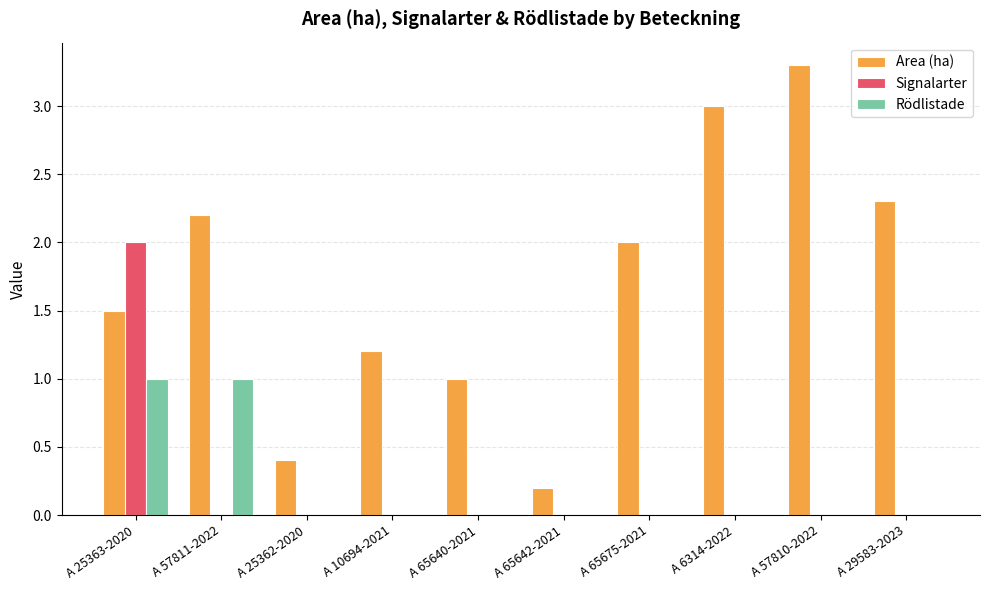

At which label does Area (ha) first exceed 2?

A 57811-2022